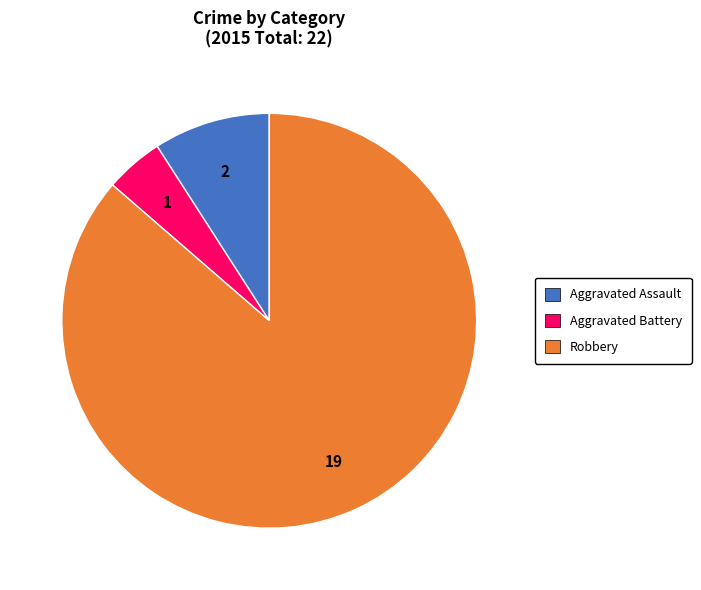

How many slices are in this pie chart?

3